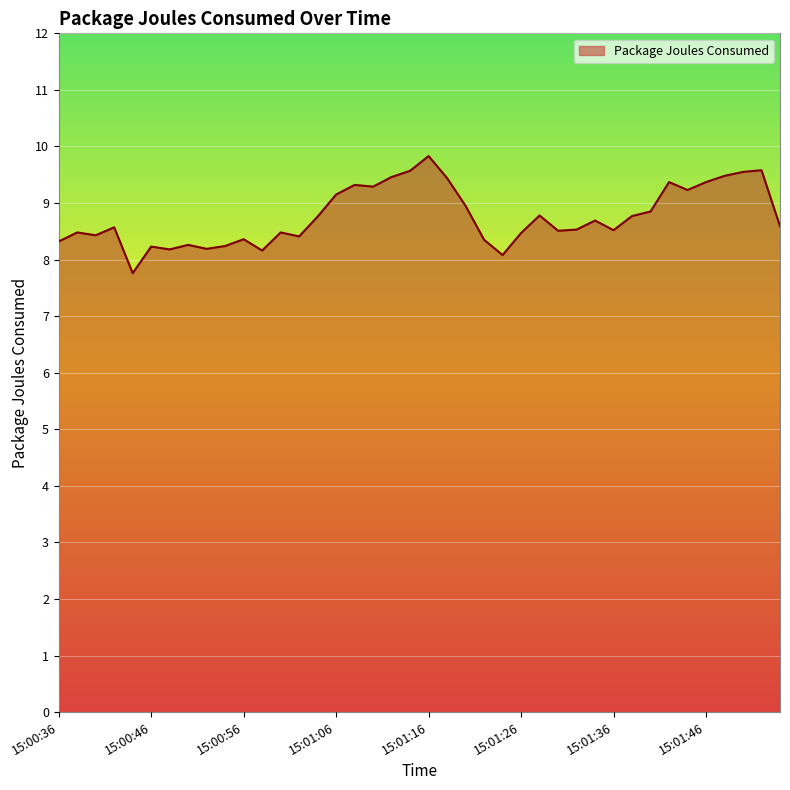

What is the minimum value shown in the chart?

7.8